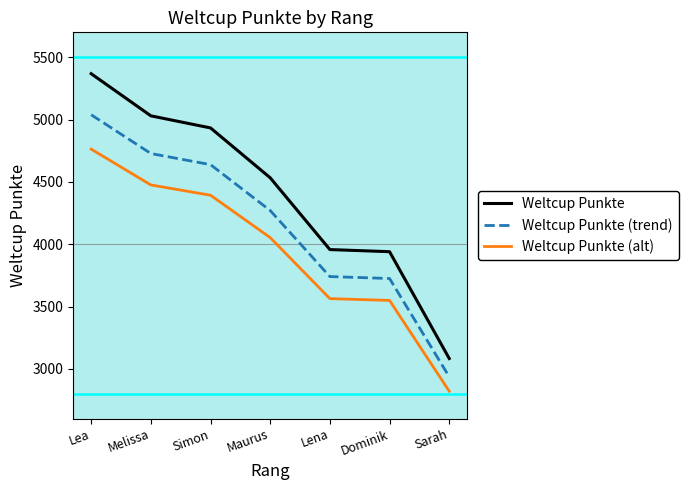

Which category has the lowest value in the Weltcup Punkte series?

Sarah